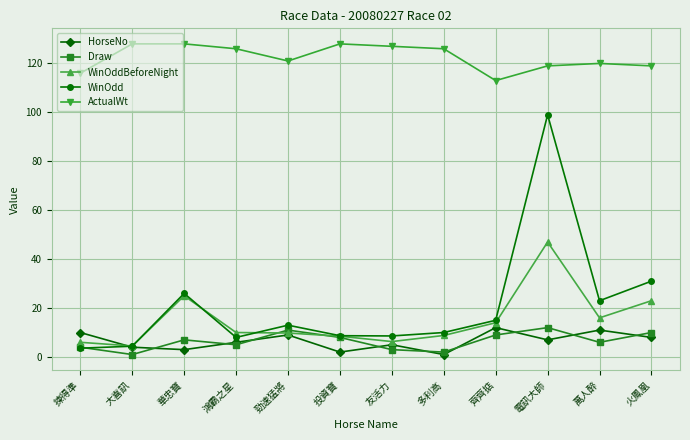

Between 大喜訊 and 勁速猛將, which series saw the biggest shift?

Draw